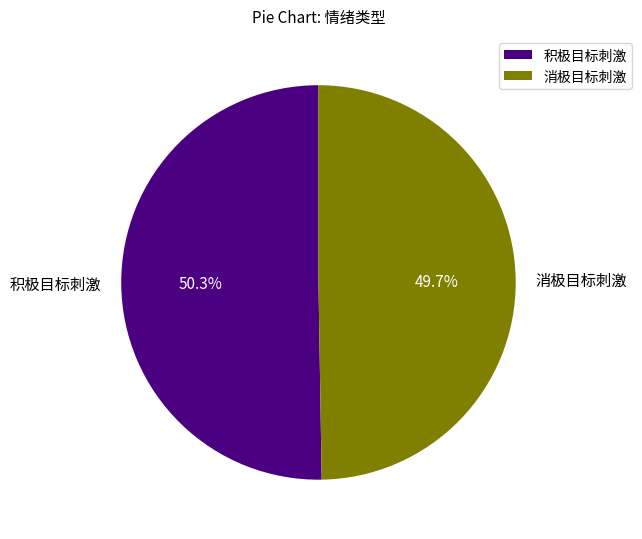

What portion of the pie excludes 积极目标刺激?

49.7%